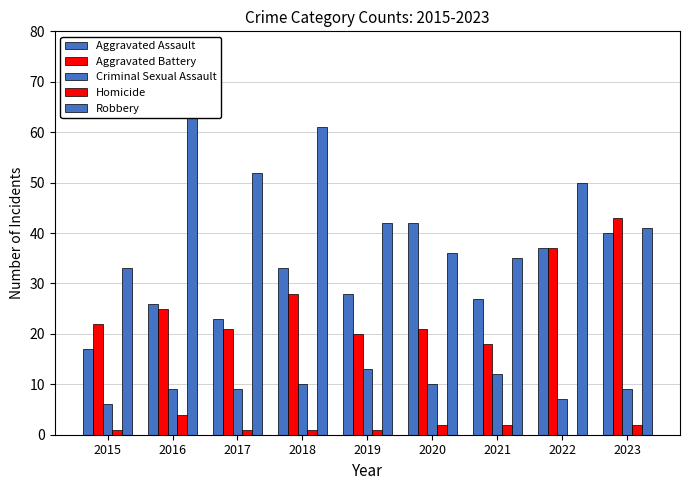

Is the value of Robbery at 2017 greater than the value of Criminal Sexual Assault at 2018?

Yes